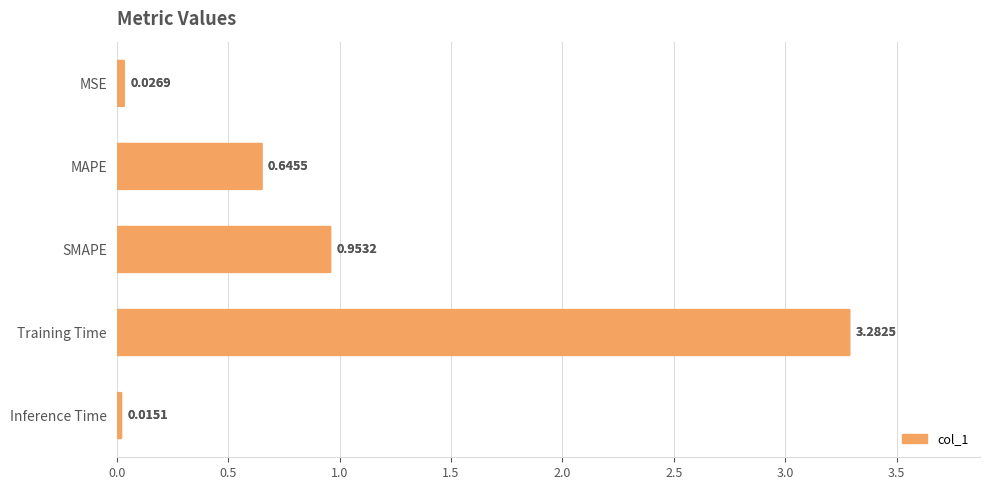

What is the difference between the maximum and minimum values?

3.3